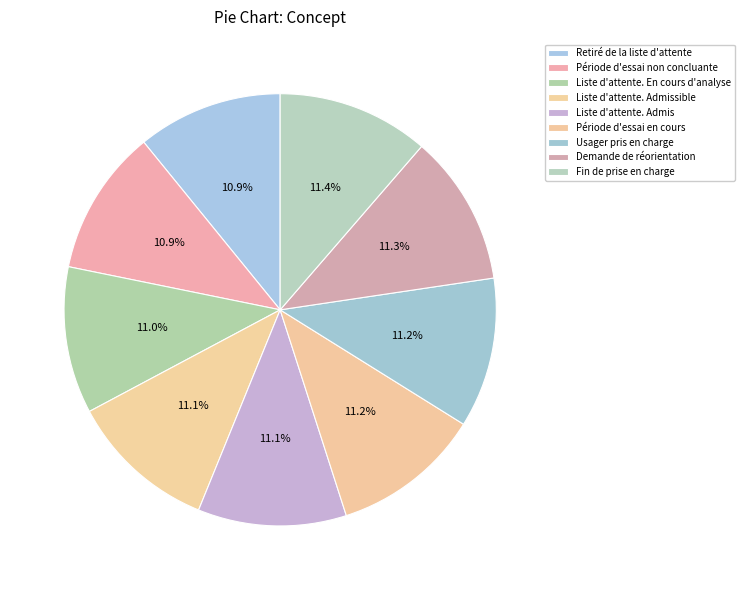

True or false: Demande de réorientation accounts for 11% of the total.

True